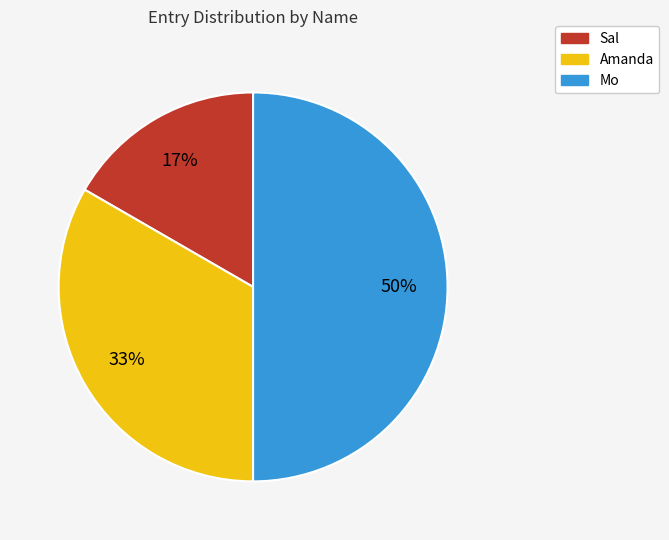

How many slices are in this pie chart?

3